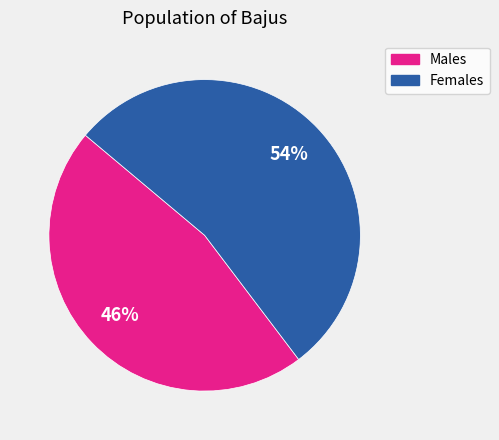

Does any single category account for the majority?

Yes